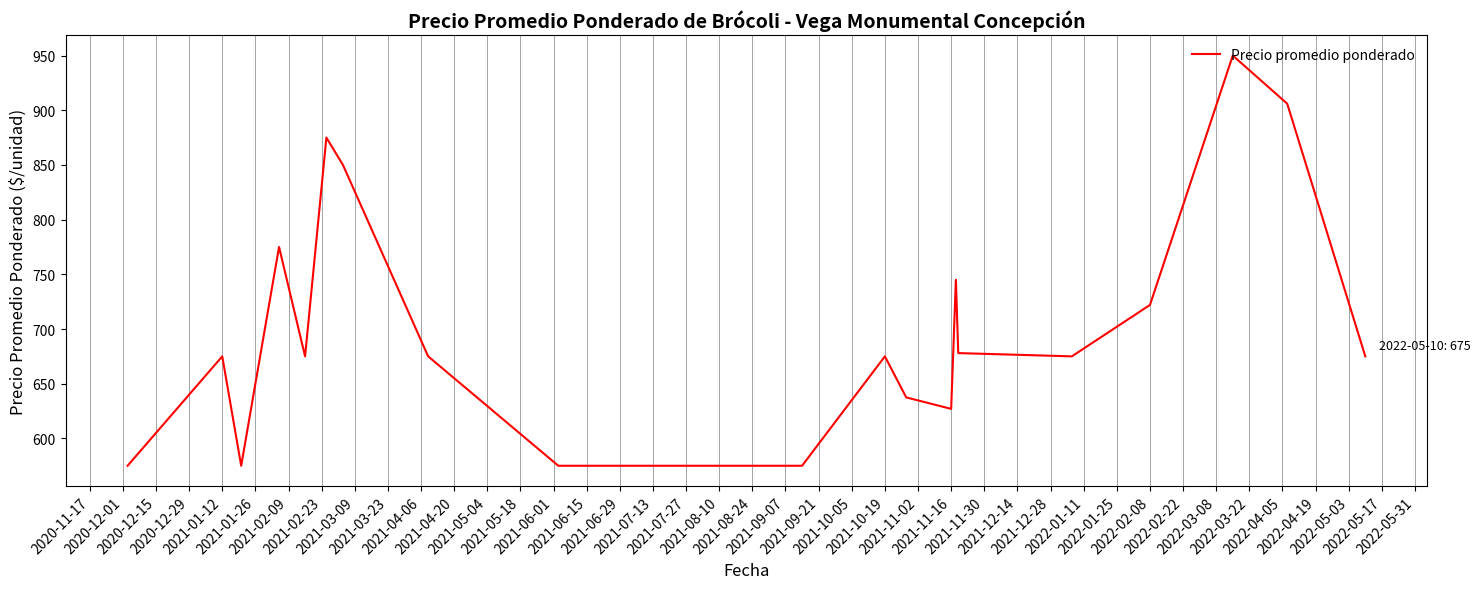

What is the smallest value displayed?

575.0